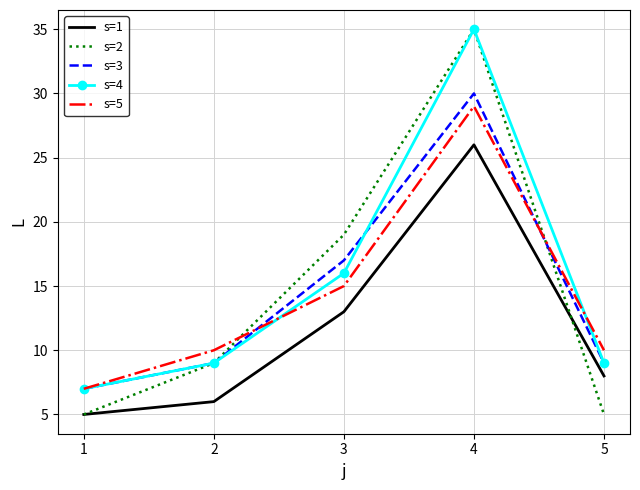

At which label is s=5 closest to 18?

3